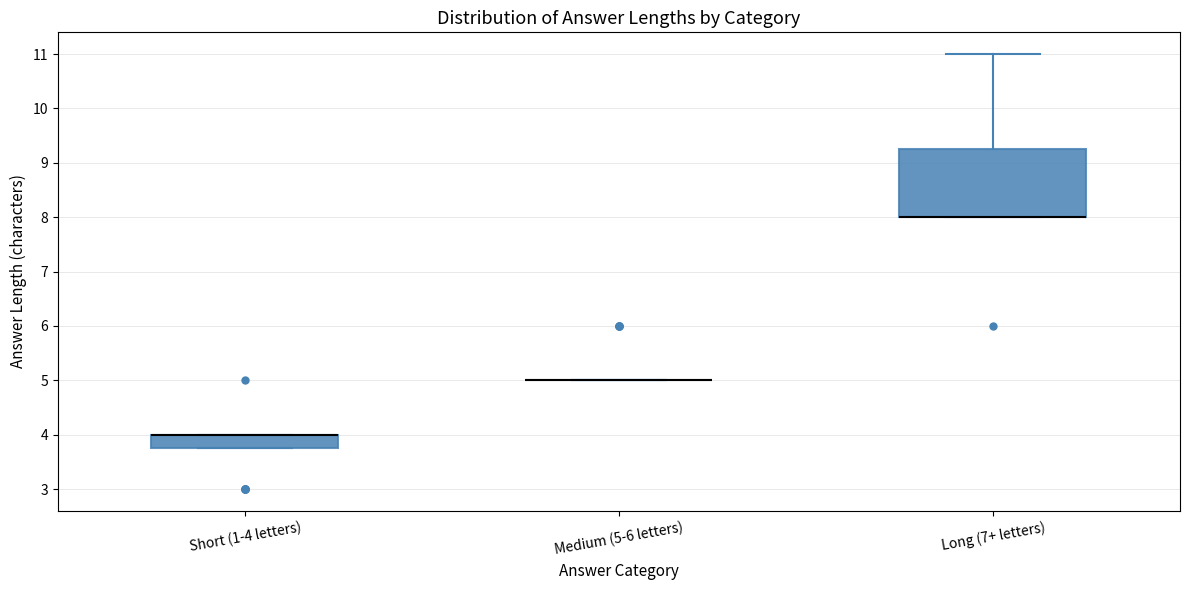

Reading left to right, read every box against the y-axis: the position of its median line, the range the box covers, and the ends of its whiskers. The values are not printed on the chart, so give them approximately, as read against the axis.

Short (1-4 letters): median 4.0 (drawn on the box's upper edge), box 3.8 to 4.0, whiskers 3.8 to 4.0
Medium (5-6 letters): box collapsed to a line at 5.0, whiskers 5.0 to 5.0
Long (7+ letters): median 8.0 (drawn on the box's lower edge), box 8.0 to 9.3, whiskers 8.0 to 11.0